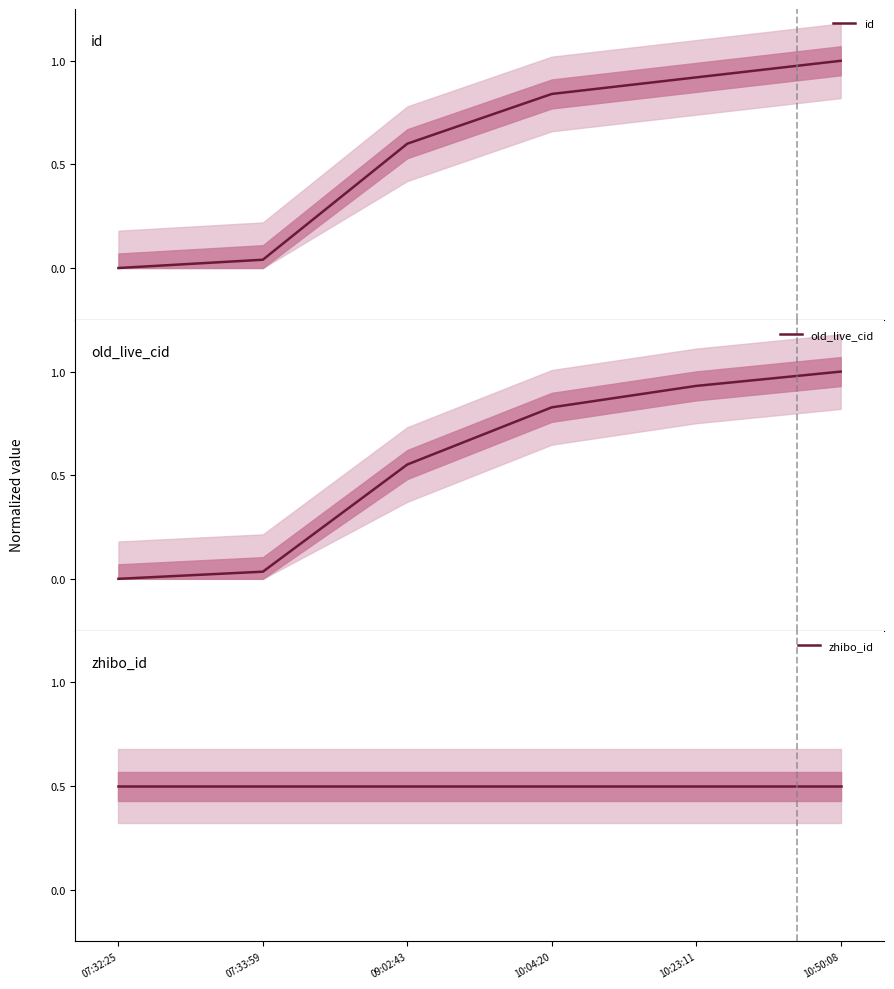

What is the approximate value of zhibo_id at 09:02:43?

0.5